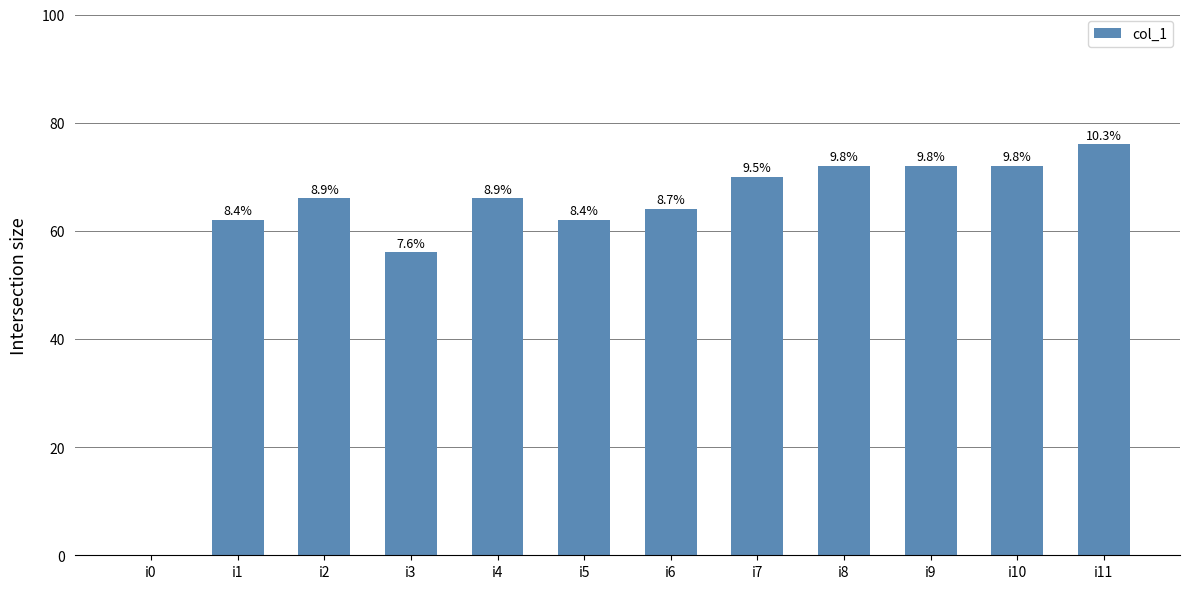

Reading right to left, extract all data points from this chart.

i11=76	i10=72	i9=72	i8=72	i7=70	i6=64	i5=62	i4=66	i3=56	i2=66	i1=62	i0=0